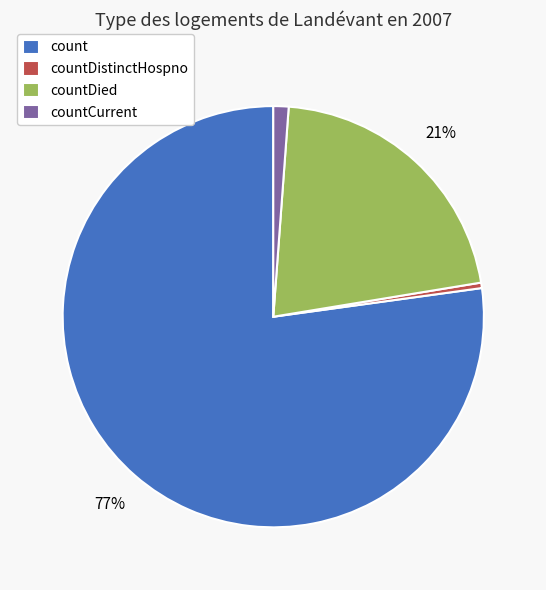

Do countDistinctHospno and count together represent more than half of the pie?

Yes